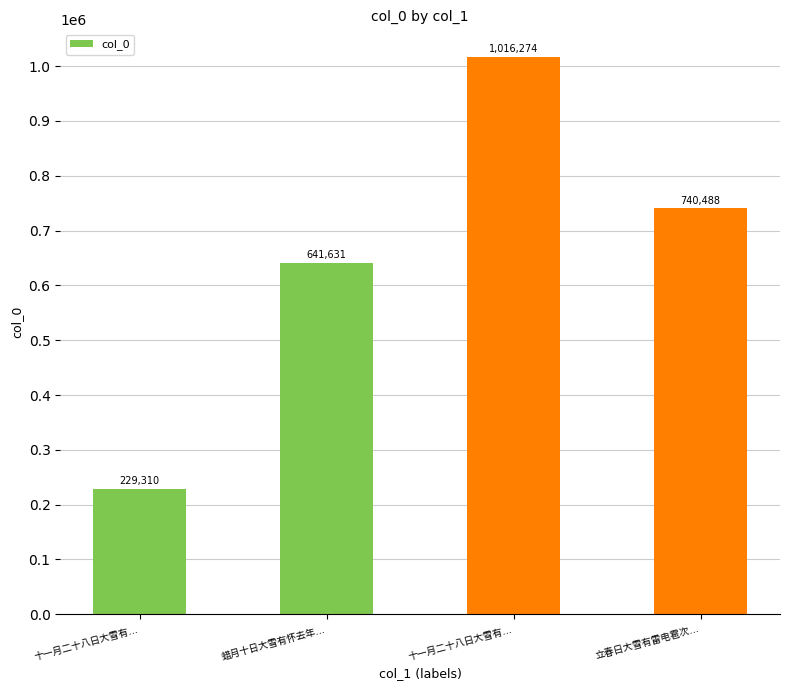

How many data points are less than 740488?

2